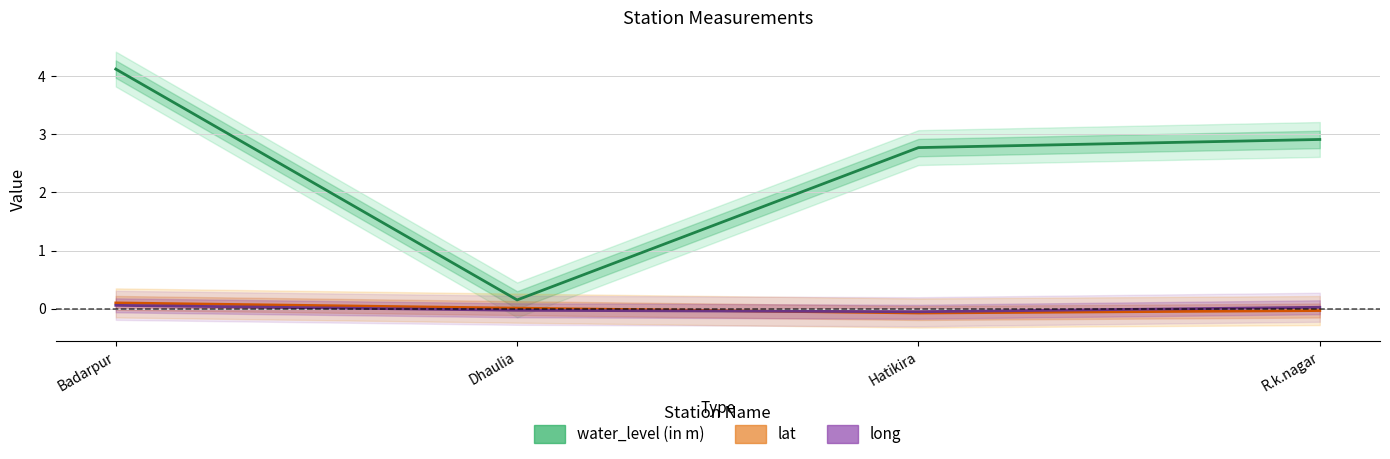

What is the label of the 3rd point from the right?

Dhaulia